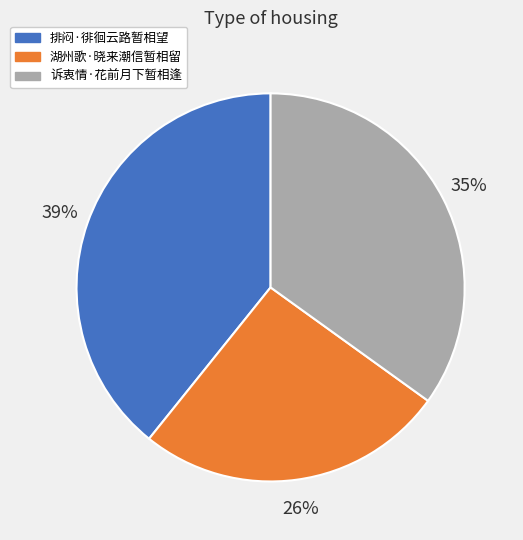

Which category has the biggest portion of the pie?

排闷·徘徊云路暂相望